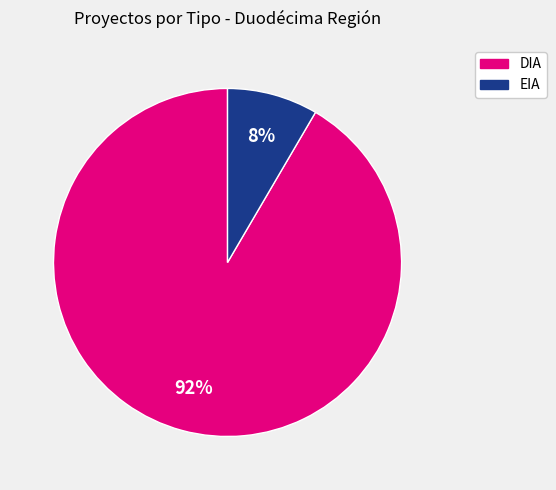

To the nearest percent, what is the combined percentage of DIA and EIA?

100%